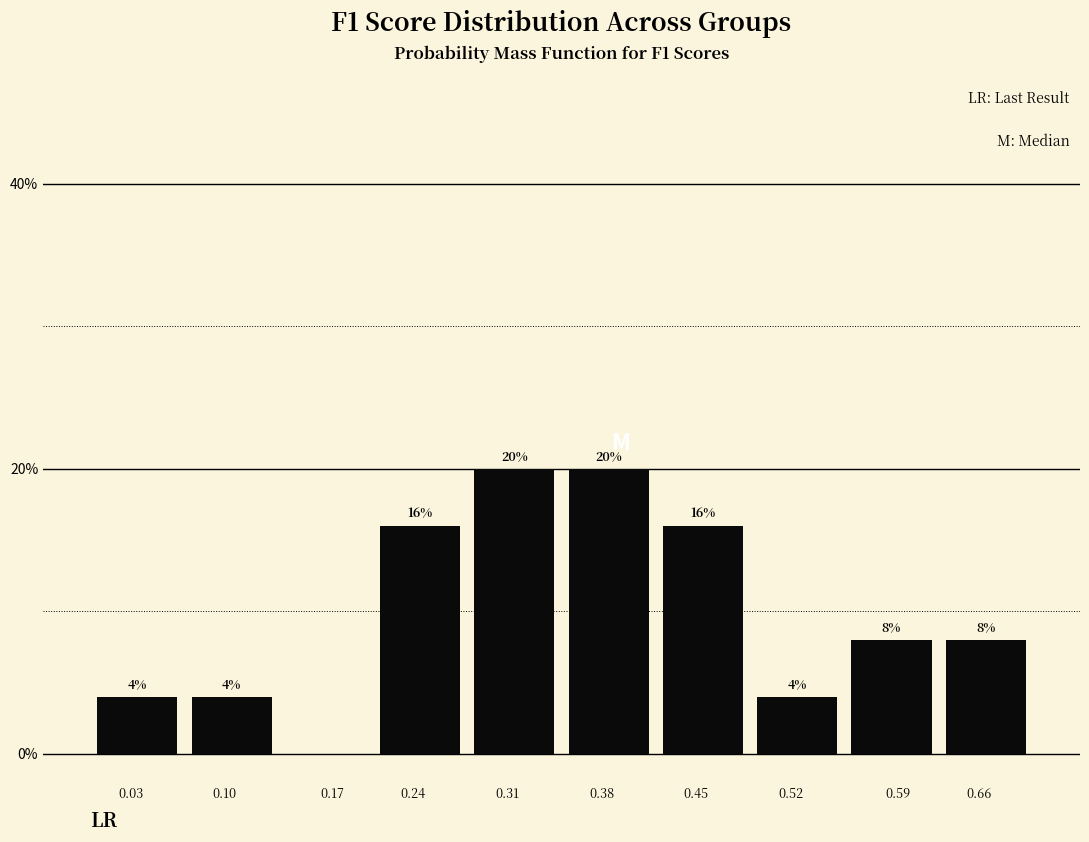

Reading right to left, what are all the values shown in this chart?

0.66=8	0.59=8	0.52=4	0.45=16	0.38=20	0.31=20	0.24=16	0.17=0	0.10=4	0.03=4